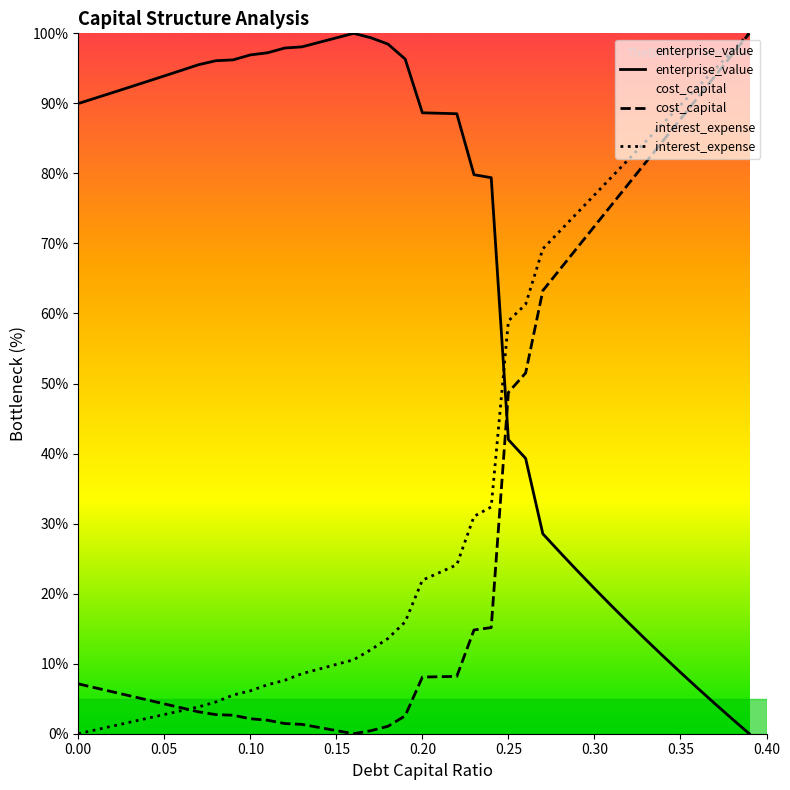

True or false: interest_expense and enterprise_value cross at least once.

True